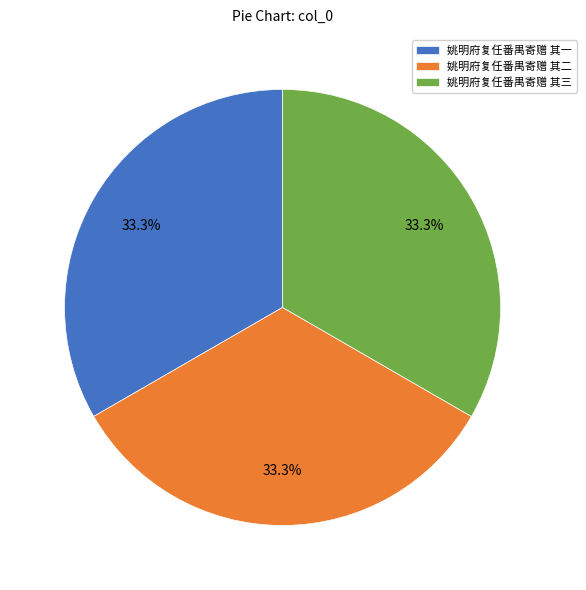

To the nearest percent, what is the average slice percentage?

33%